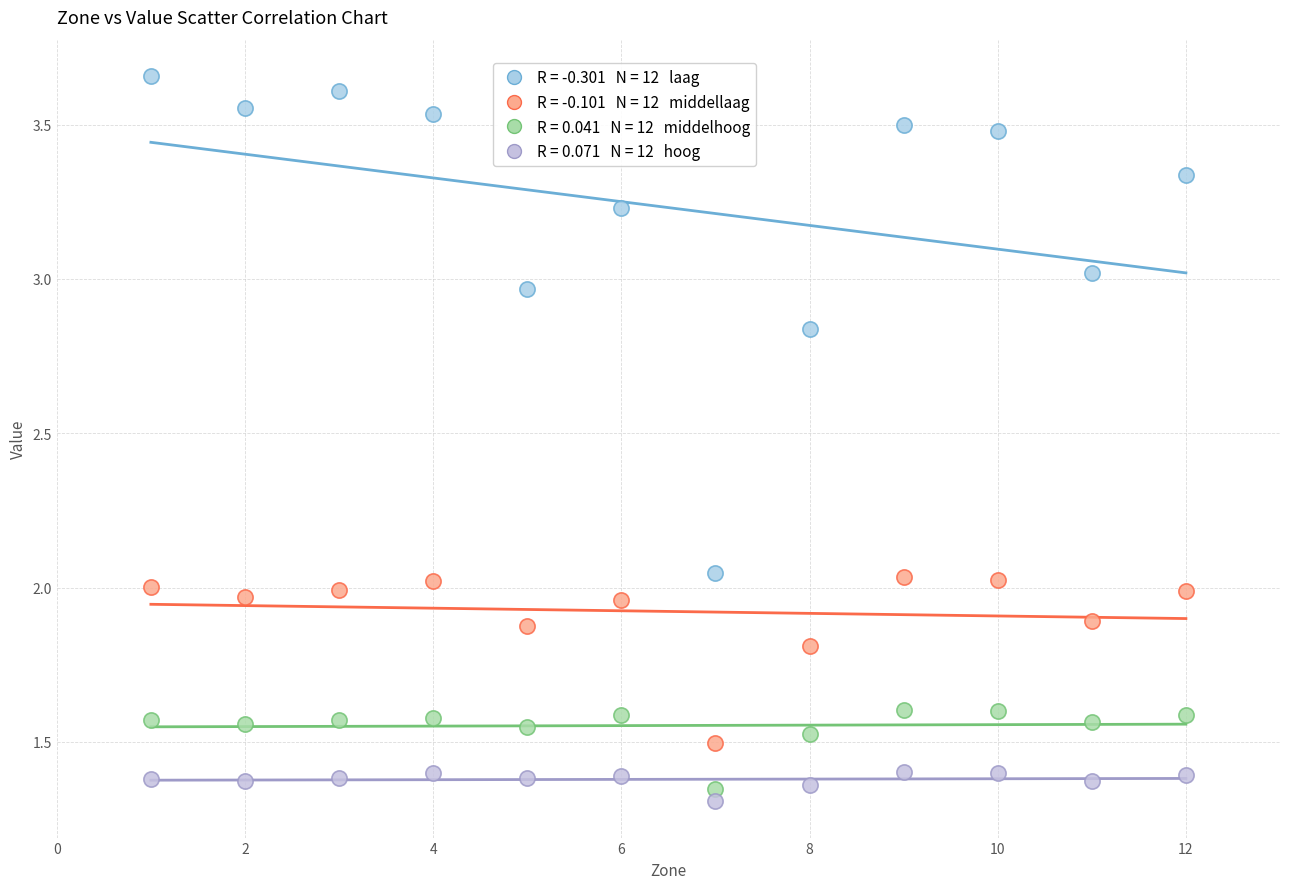

Across all data points, what is the range of X values (max minus min)?

11.0